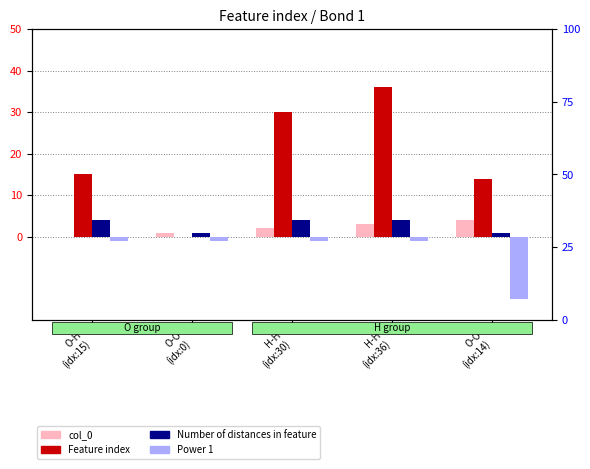

What is the maximum value shown in the chart?

36